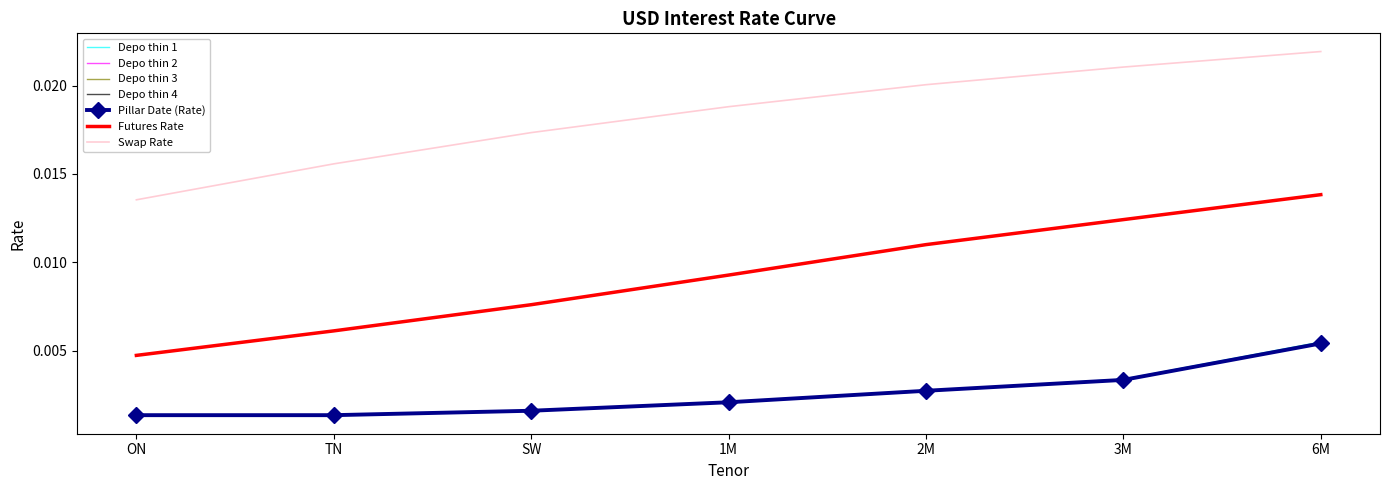

True or false: Futures Rate and Depo thin 2 cross at least once.

False